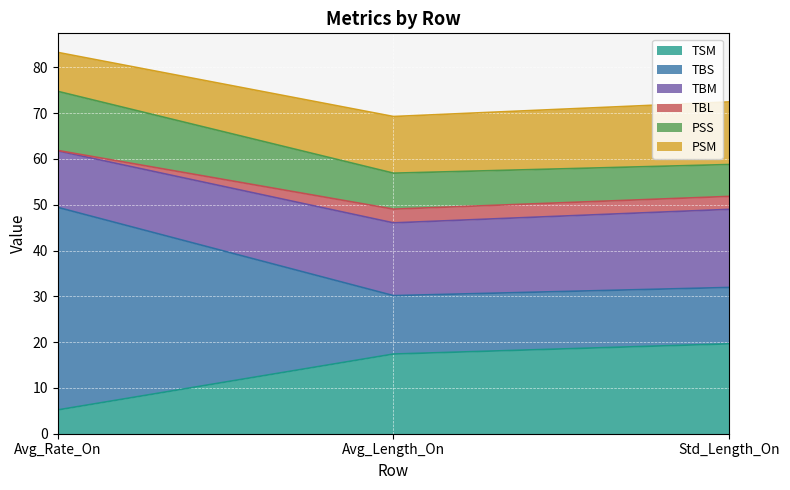

Is it true that TSM equals 30.8 at Std_Length_On?

False